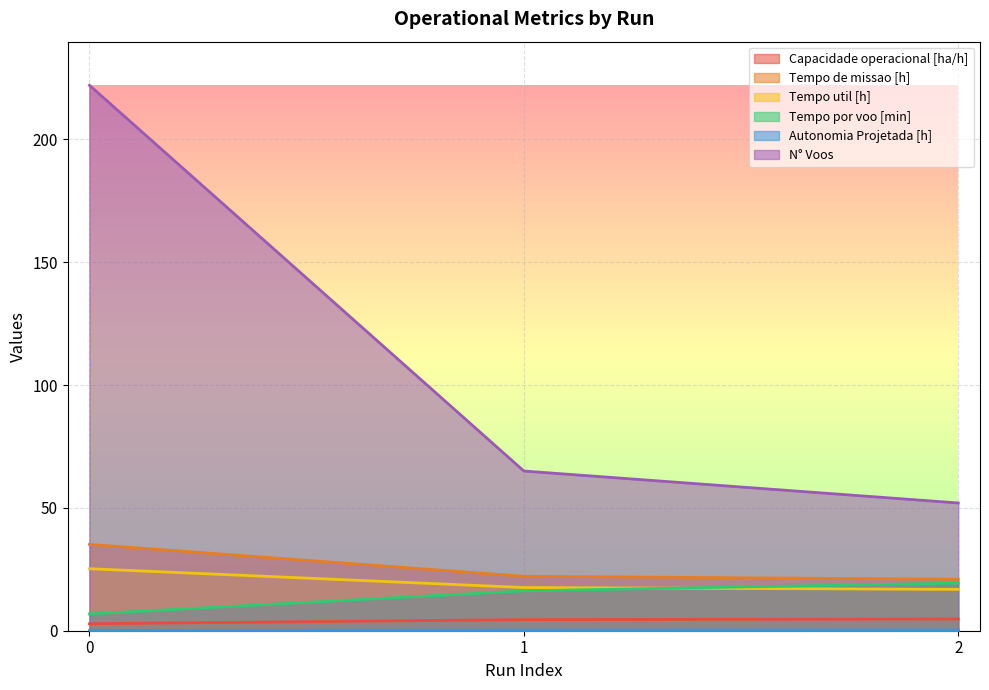

How many lines are shown in the chart?

6